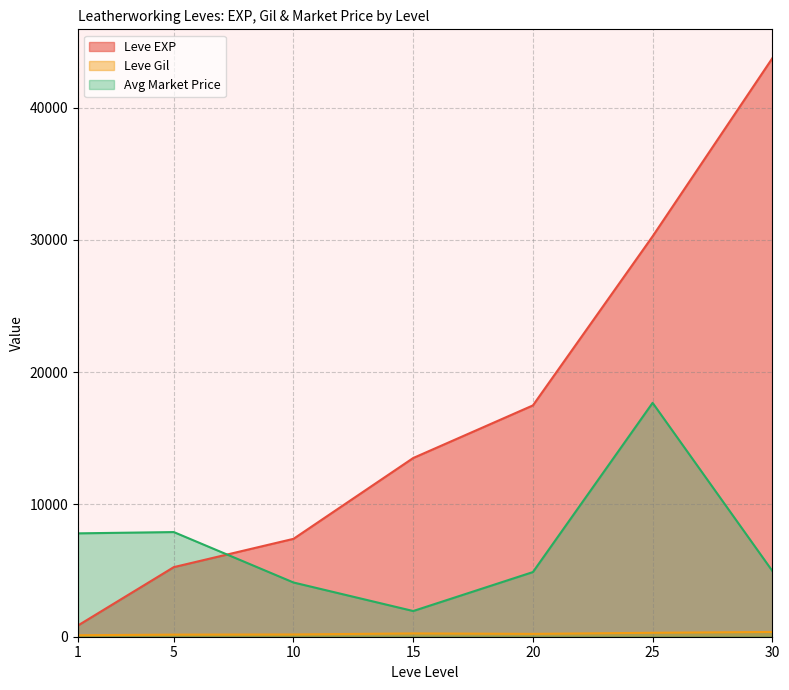

Which series has the widest spread of values?

Leve EXP